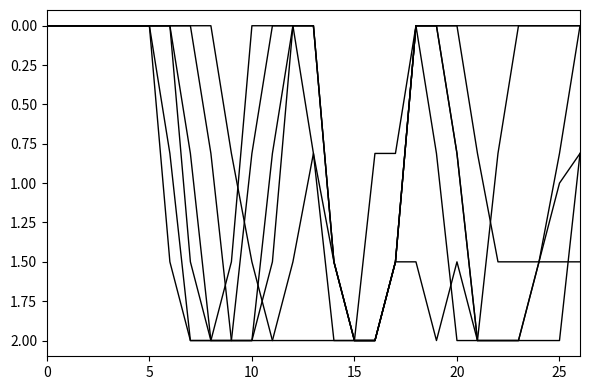

Is this an area chart (filled region under the line)?

No